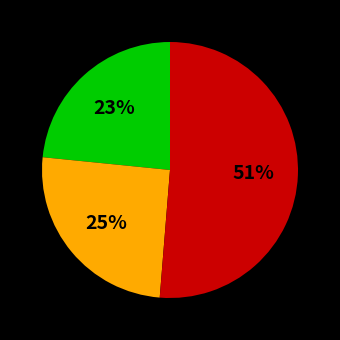

To the nearest percent, what is the average slice percentage?

33%